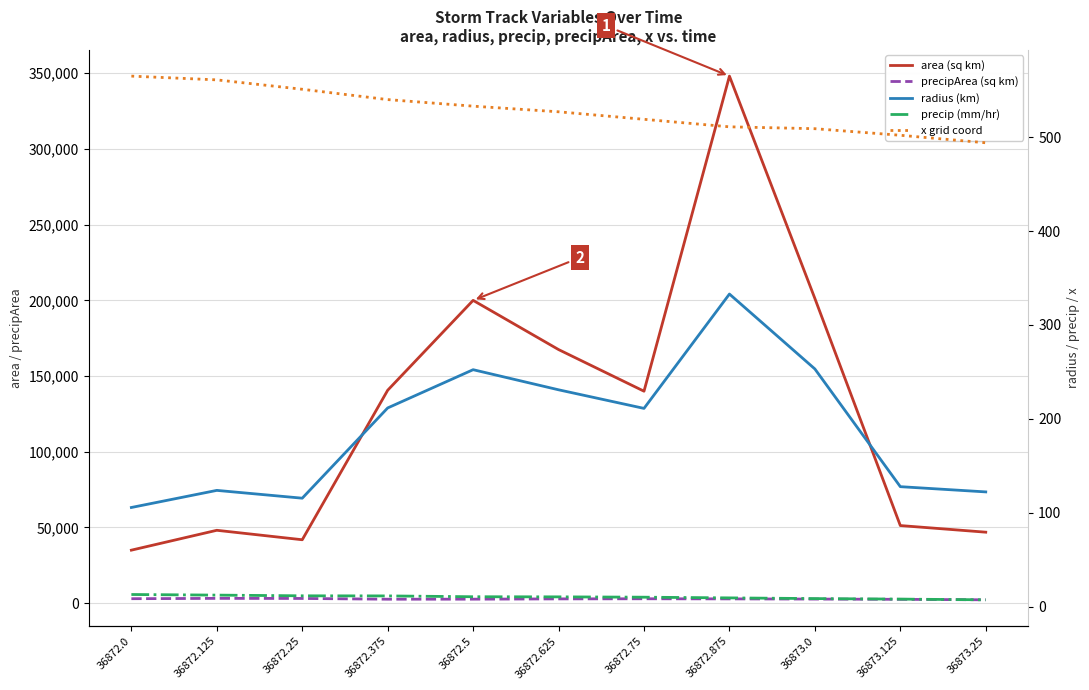

What is the difference between the second highest and minimum values in the x grid coord series?

67.0